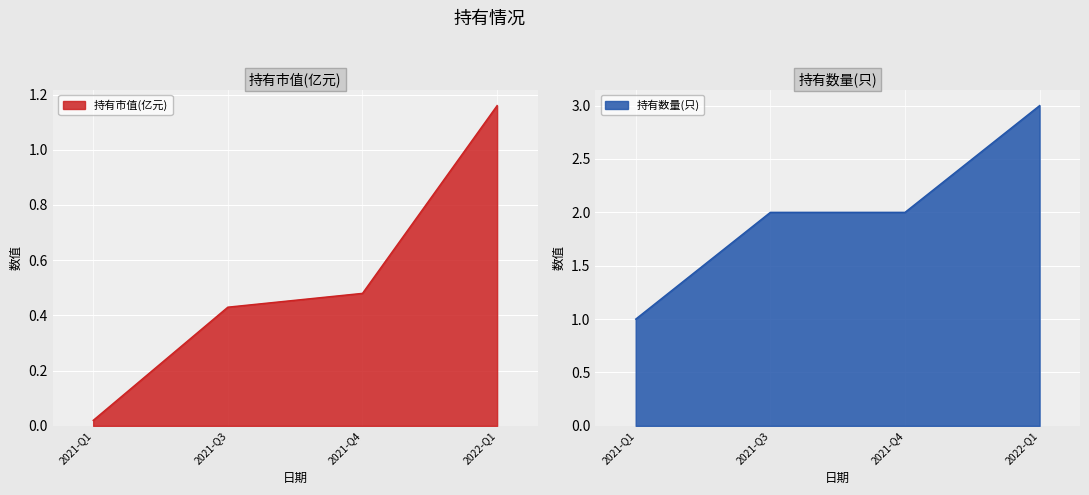

What are all the series names shown in the legend?

持有市值(亿元), 持有数量(只)